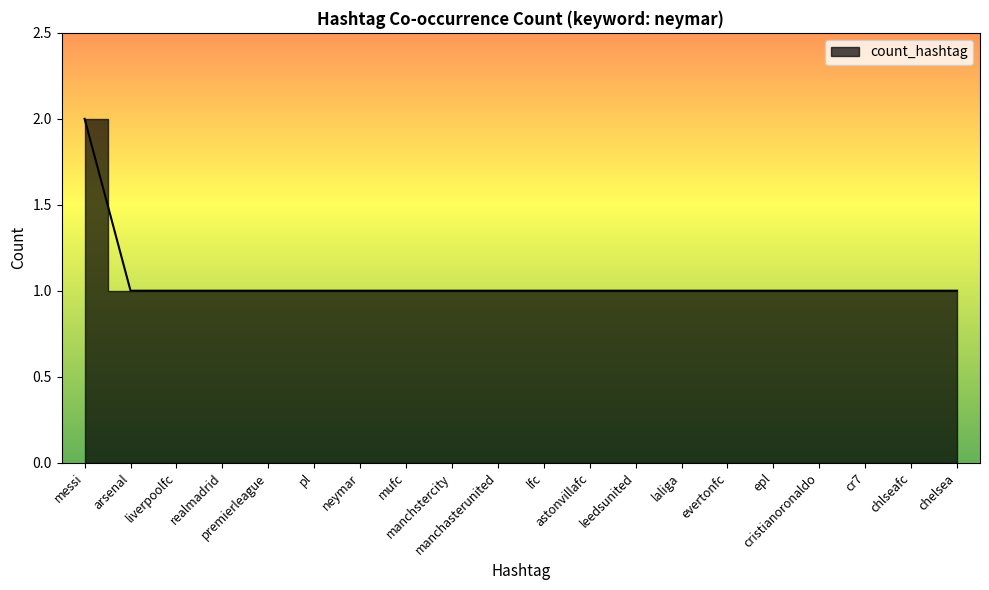

How many values are between 1 and 2?

20